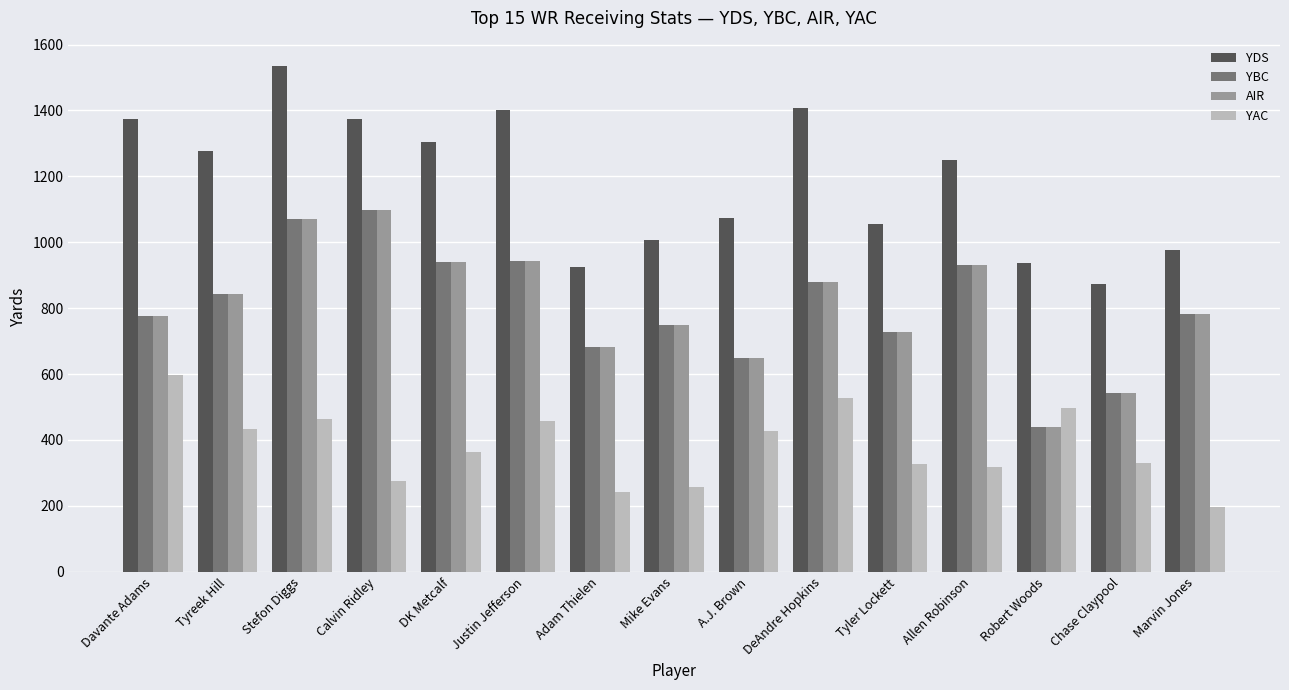

What is the difference between the highest and lowest values at Stefon Diggs?

1071